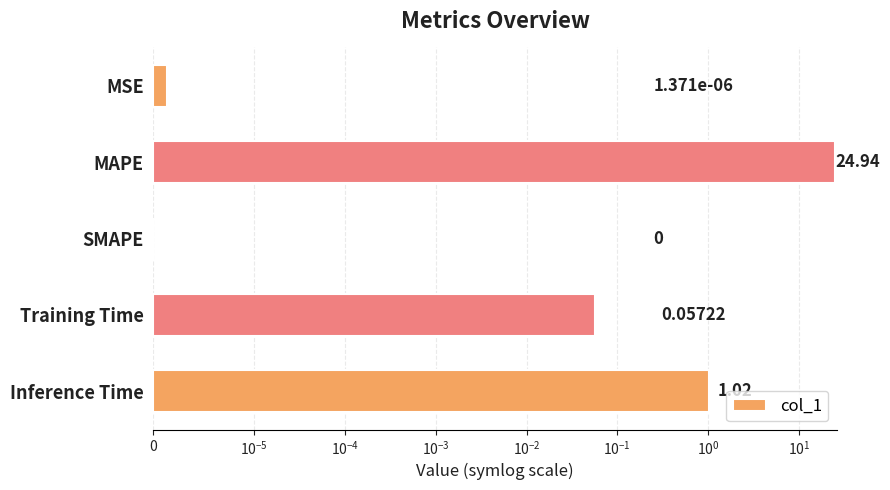

What position from the left is MSE?

1